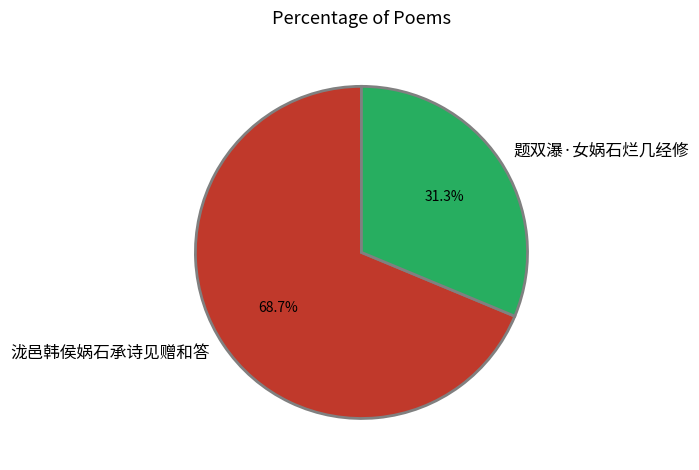

Does 泷邑韩侯娲石承诗见赠和答 represent more than half of the total?

Yes